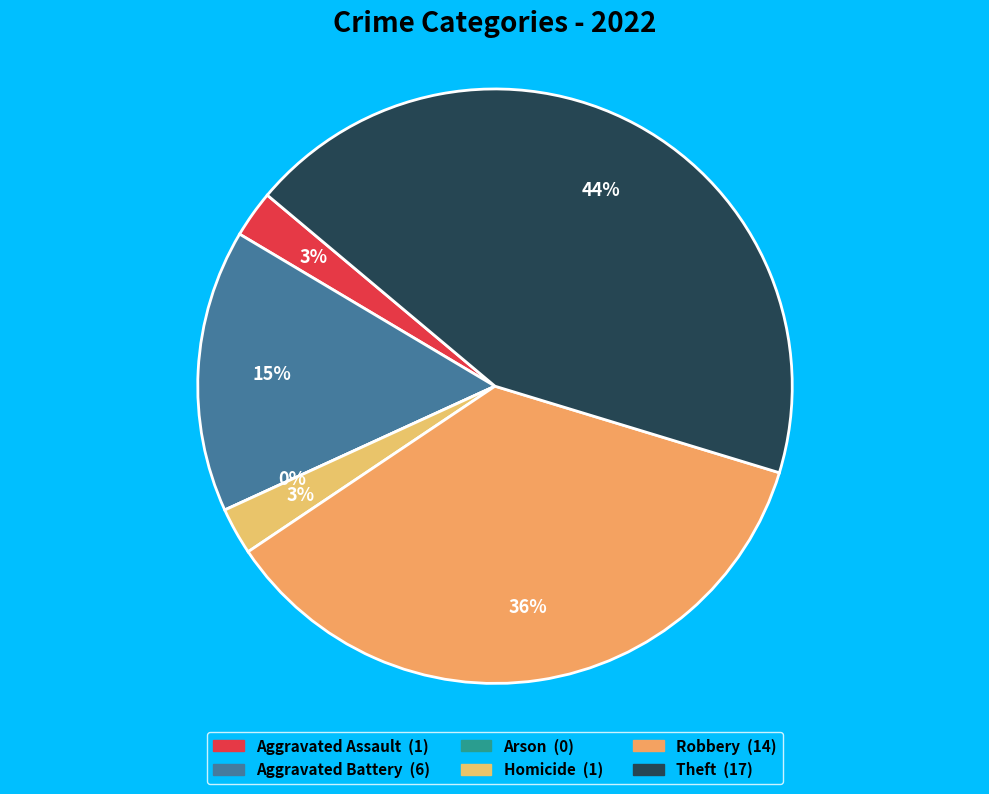

Count the number of slices in the pie.

6